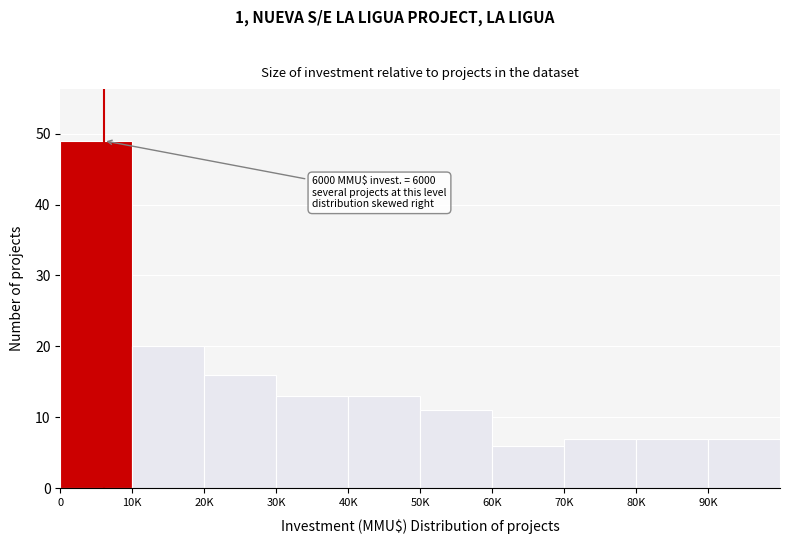

Reading left to right, what are all the values shown in this chart?

49	20	16	13	13	11	6	7	7	7